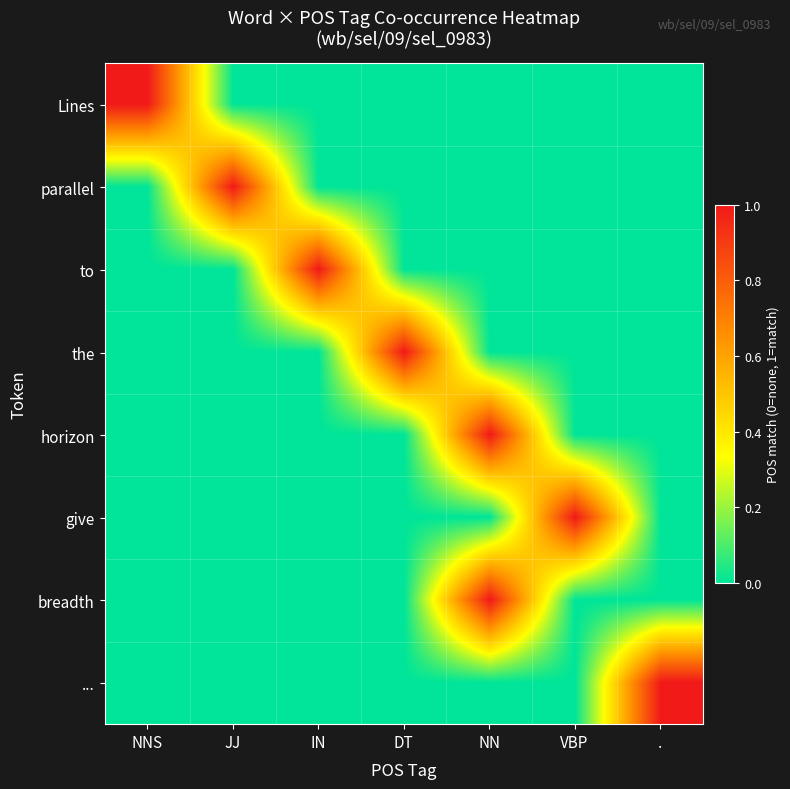

Reading left to right, extract all data points from this chart.

Lines: NNS=1	JJ=0	IN=0	DT=0	NN=0	VBP=0	.=0
parallel: NNS=0	JJ=1	IN=0	DT=0	NN=0	VBP=0	.=0
to: NNS=0	JJ=0	IN=1	DT=0	NN=0	VBP=0	.=0
the: NNS=0	JJ=0	IN=0	DT=1	NN=0	VBP=0	.=0
horizon: NNS=0	JJ=0	IN=0	DT=0	NN=1	VBP=0	.=0
give: NNS=0	JJ=0	IN=0	DT=0	NN=0	VBP=1	.=0
breadth: NNS=0	JJ=0	IN=0	DT=0	NN=1	VBP=0	.=0
...: NNS=0	JJ=0	IN=0	DT=0	NN=0	VBP=0	.=1